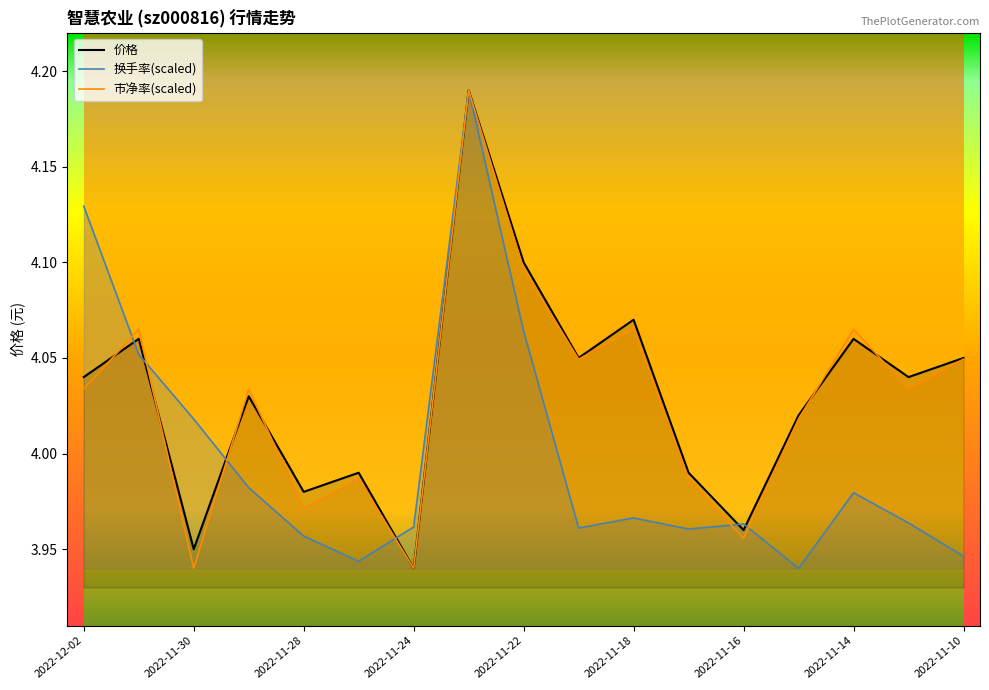

Which series has the widest spread of values?

价格